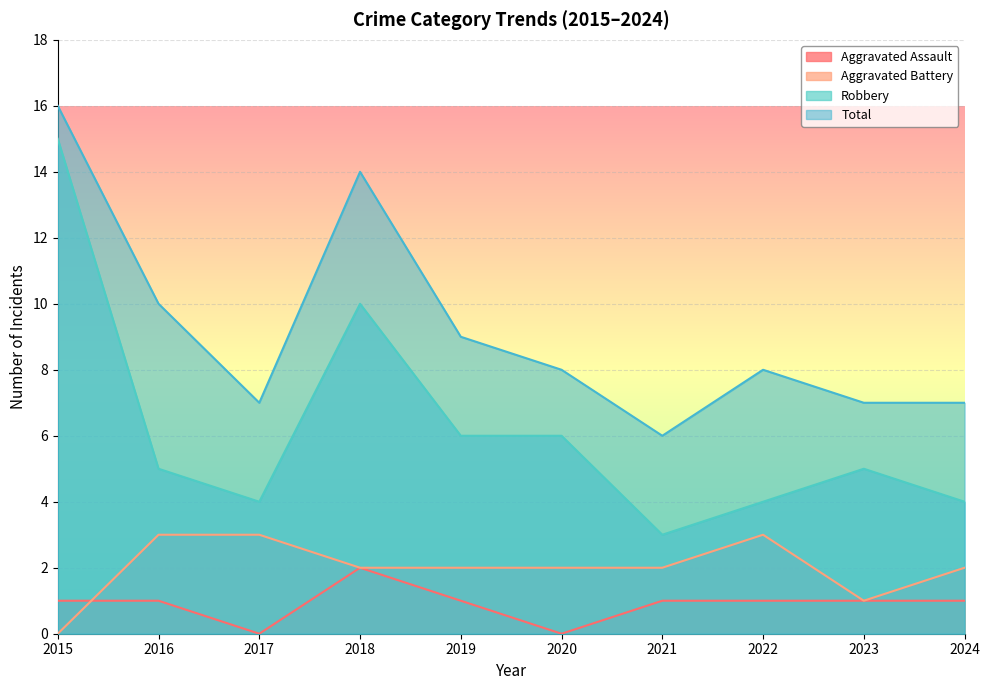

What are all the series names shown in the legend?

Aggravated Assault, Aggravated Battery, Robbery, Total